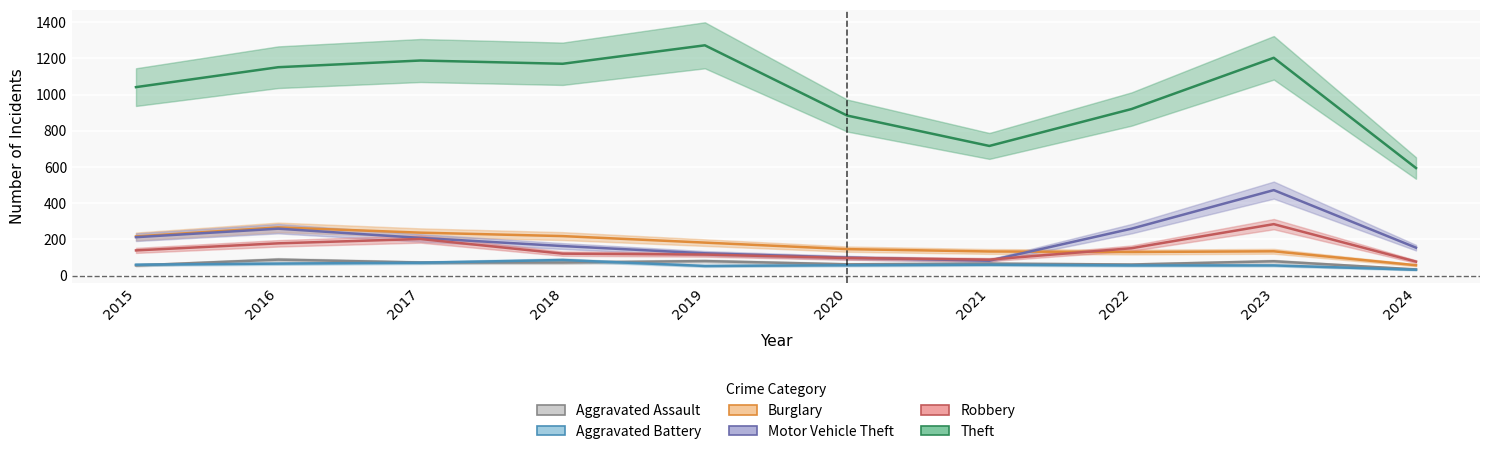

What is the sum of the Robbery values at 2017 and 2016?

380